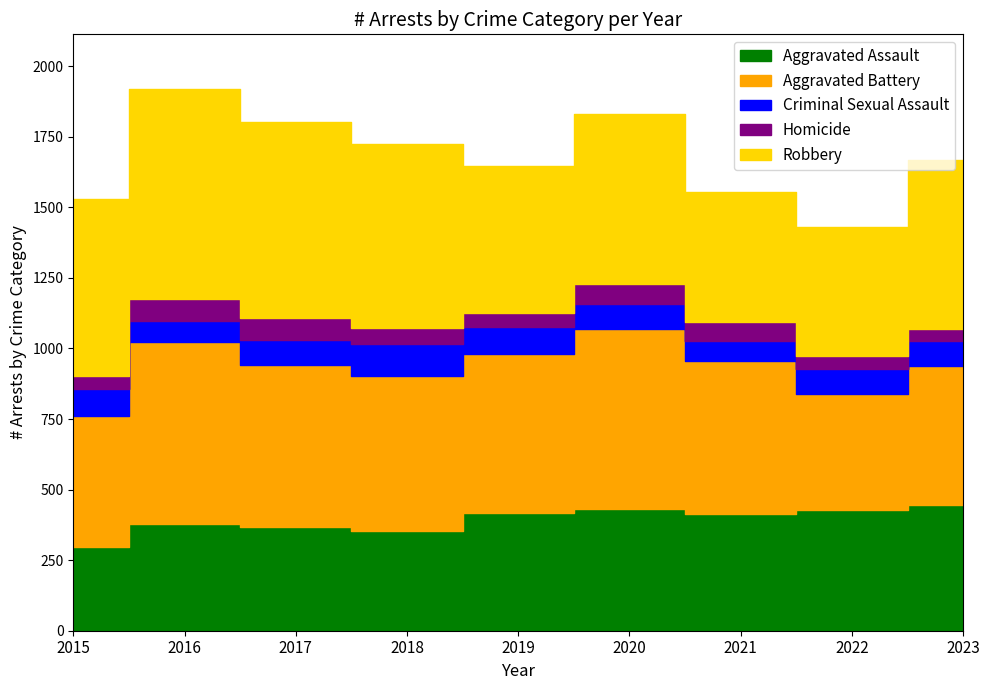

True or false: Homicide and Criminal Sexual Assault cross at least once.

False